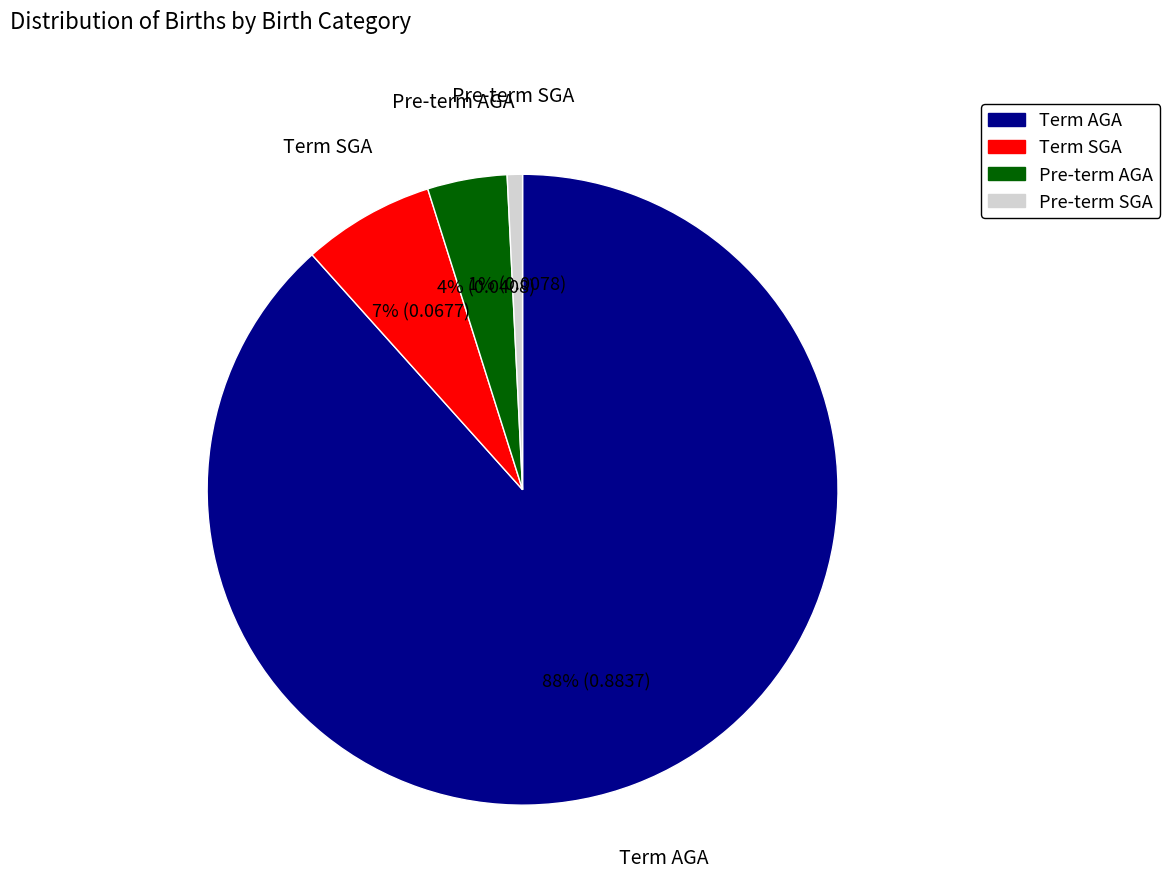

How many segments does this pie chart have?

4